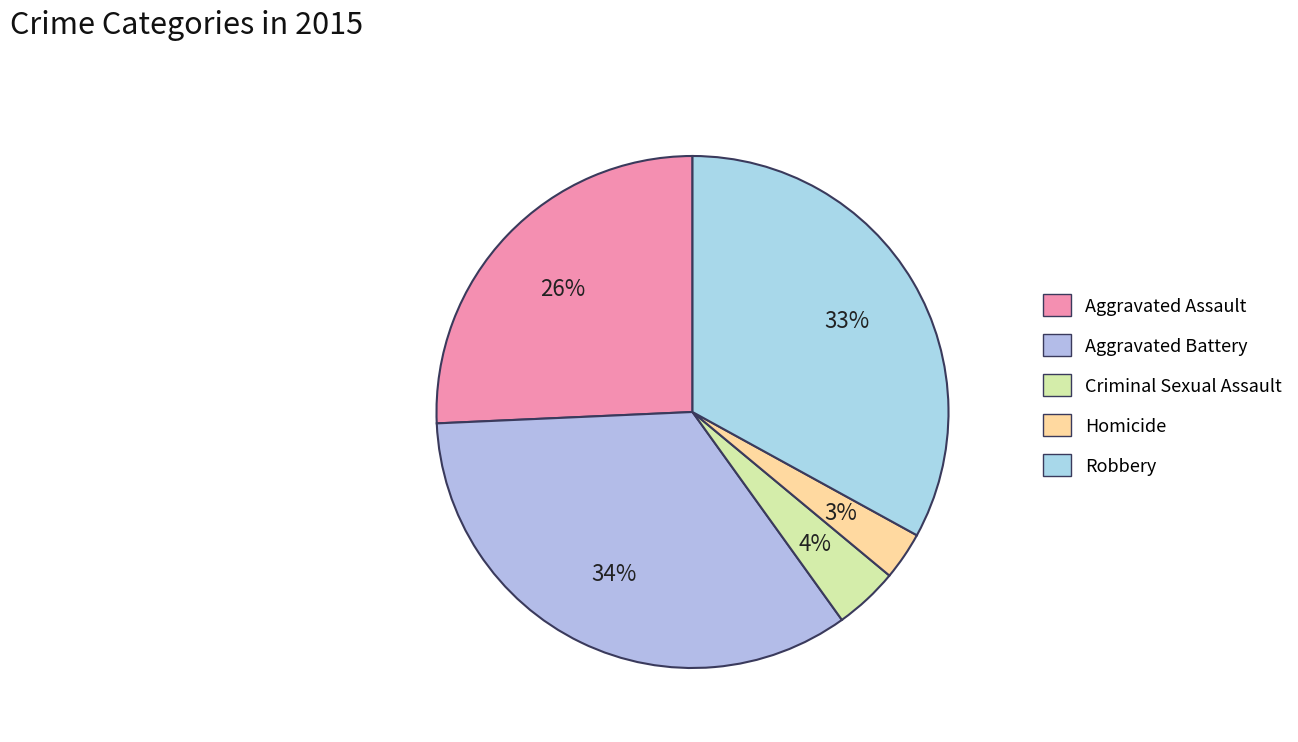

To the nearest percent, what percentage of the pie is Criminal Sexual Assault?

4%